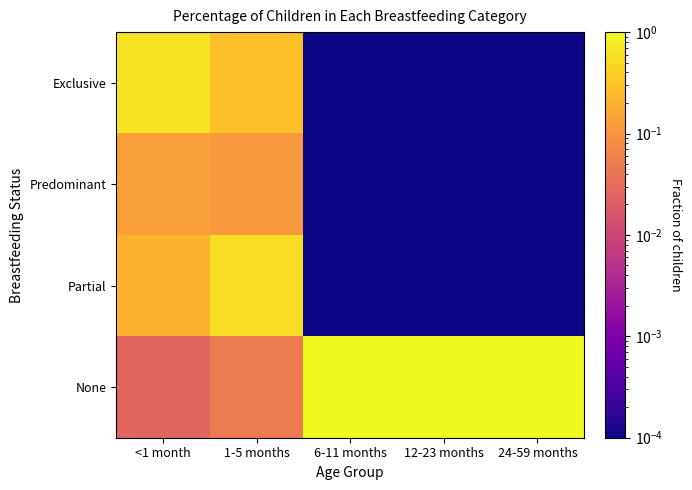

At which category does the chart reach its peak across all series?

6-11 months